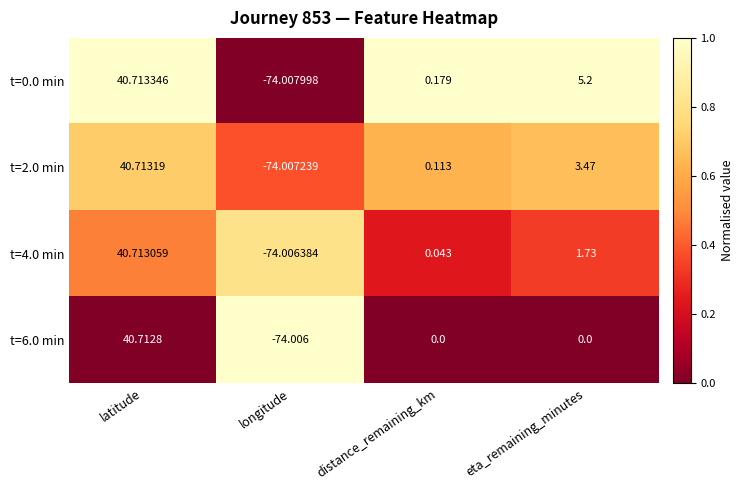

At which label does t=0.0 min first exceed 5?

latitude